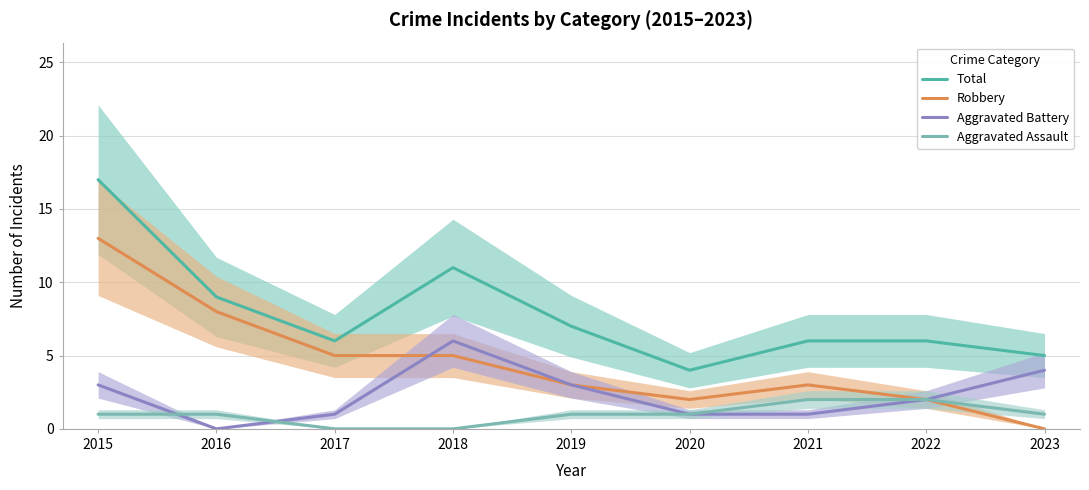

What is the total value across all series at 2016?

18